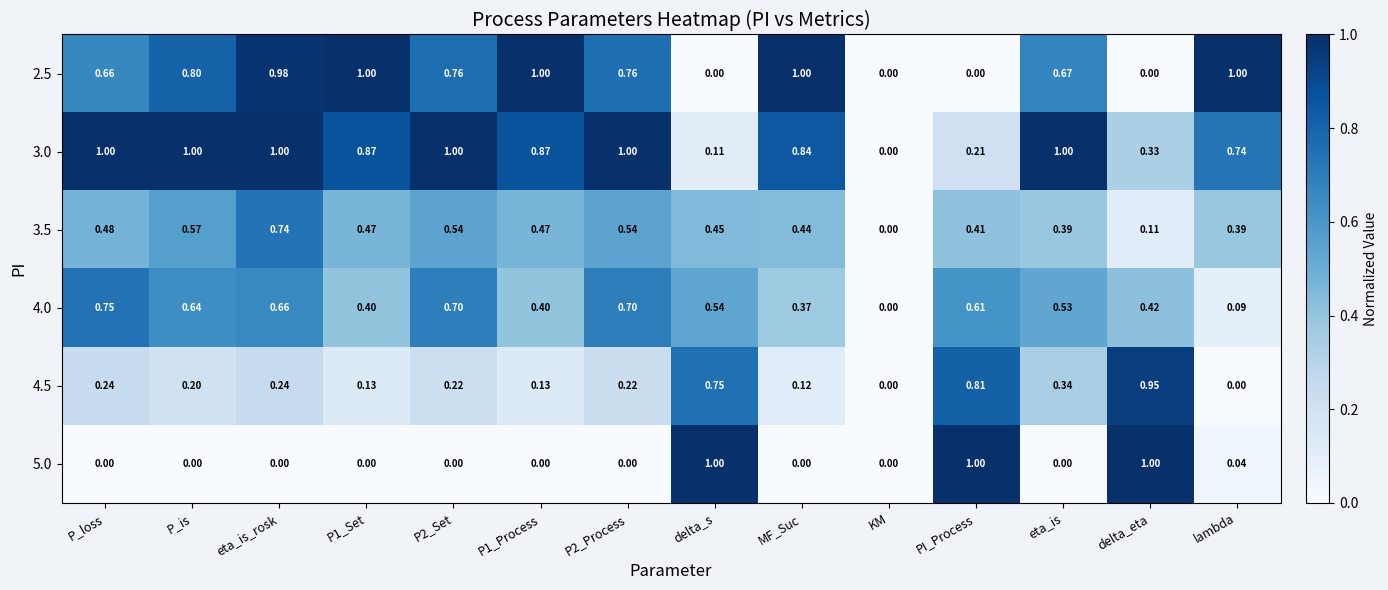

What is the spread (max minus min) of values at PI_Process?

1.0